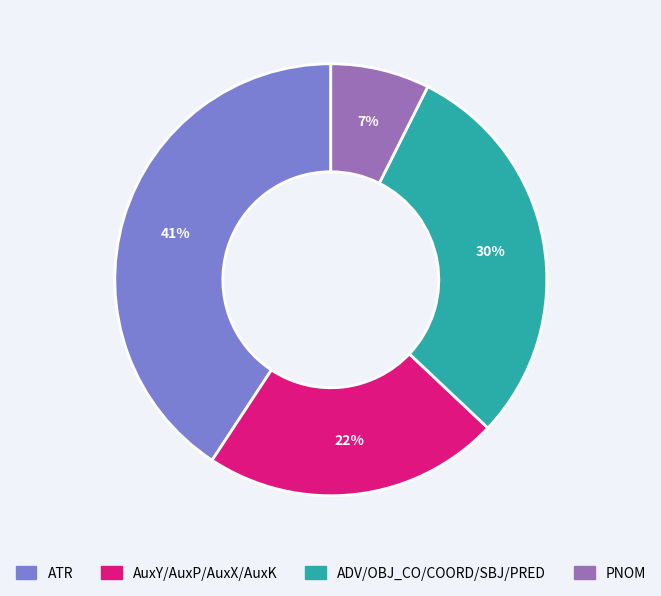

Is there a majority slice in this chart?

No